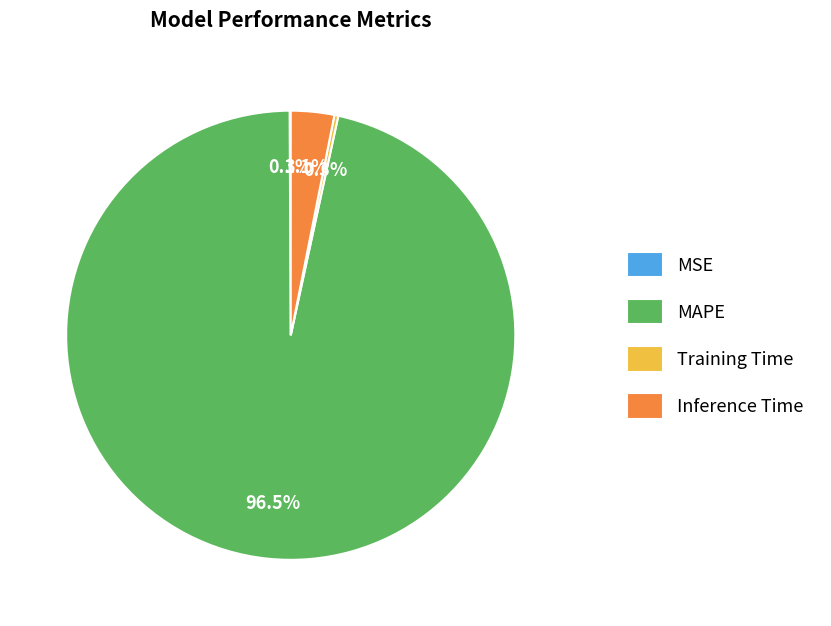

What is the largest slice in the pie chart?

MAPE